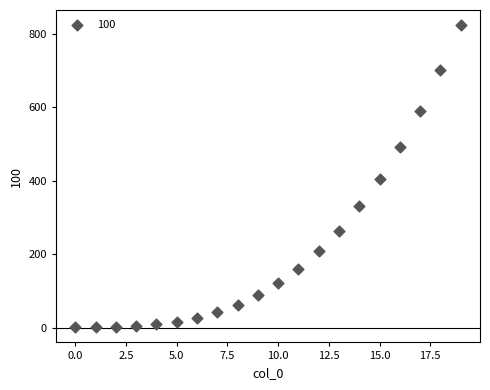

What is the range of Y values (max minus min)?

823.1